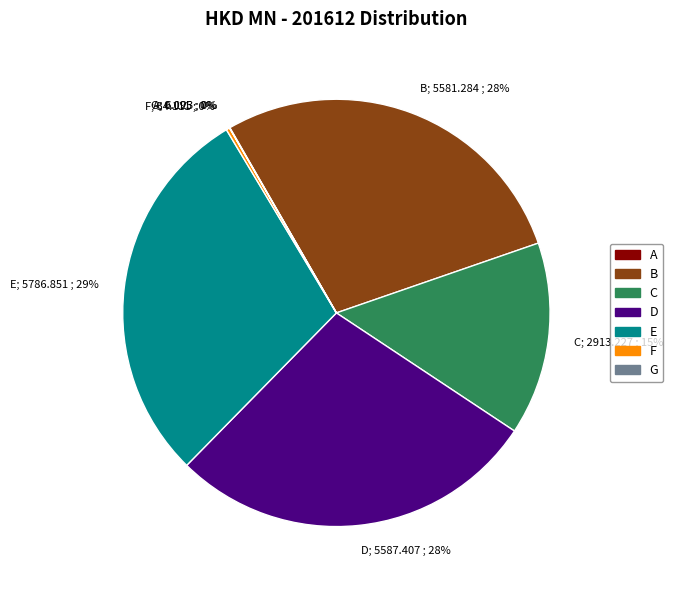

Which slice is the largest?

E; 5786.851 ; 29%